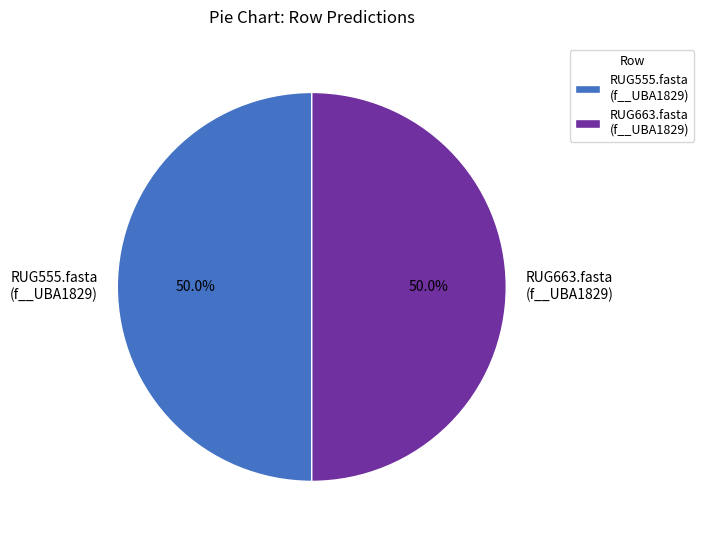

Is the sum of RUG663.fasta (f__UBA1829) and RUG555.fasta (f__UBA1829) greater than half?

Yes